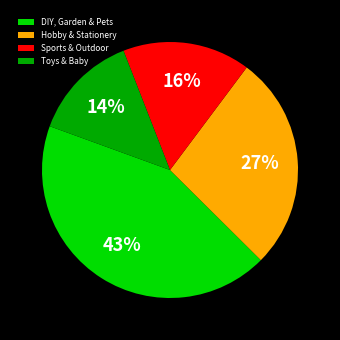

How many slices are in this pie chart?

4